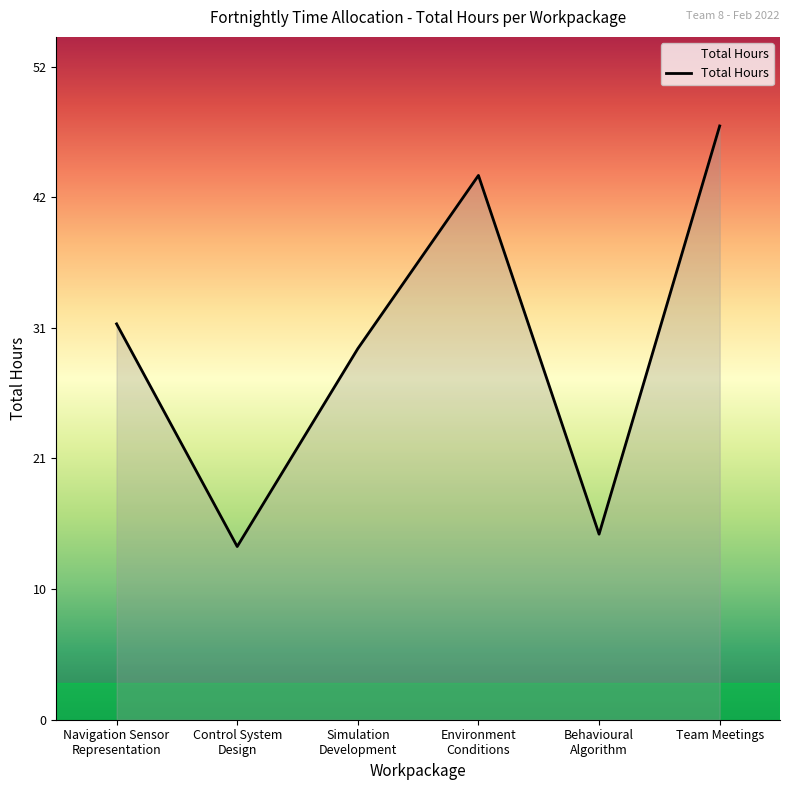

What is the sum of all values?

183